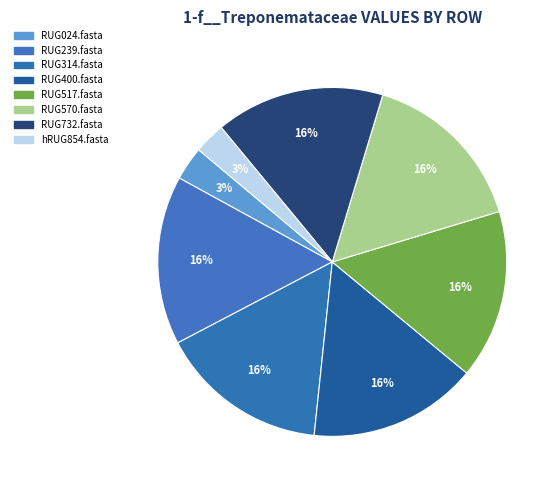

How many slices are in this pie chart?

8